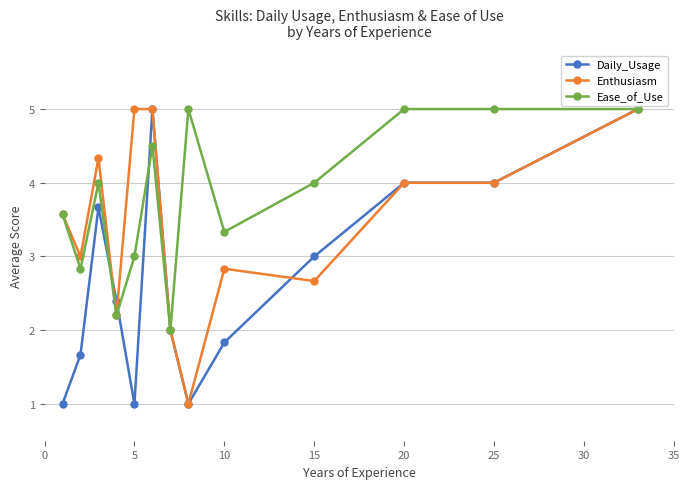

List the series in order of their overall mean, lowest first.

Daily_Usage, Enthusiasm, Ease_of_Use